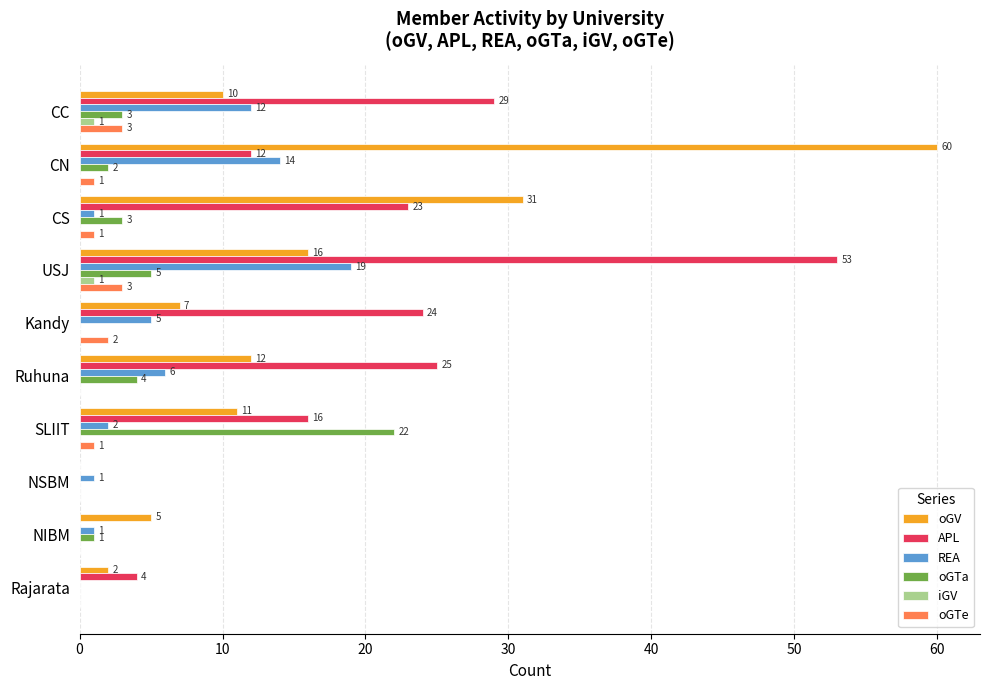

What is the maximum value shown in the chart?

60